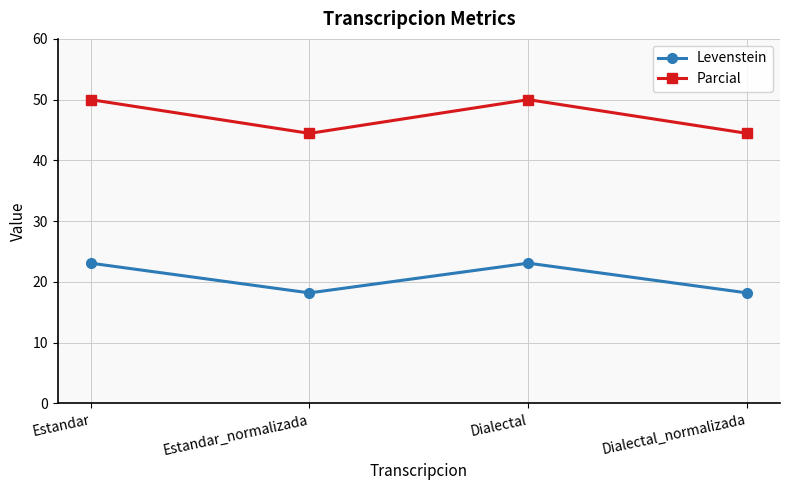

What is the average value of the Levenstein series?

20.6